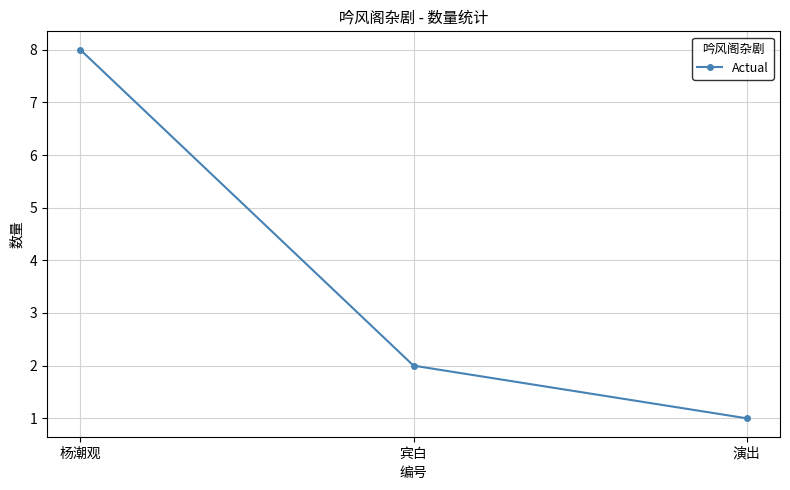

At which label is the value closest to 4?

宾白